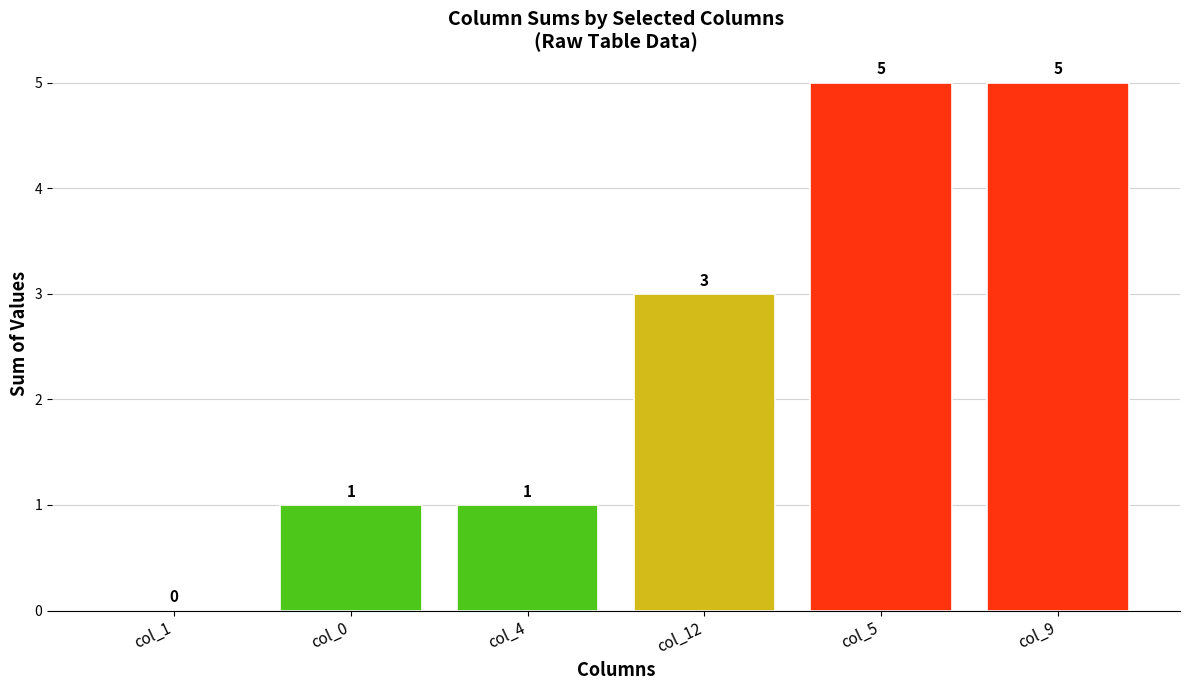

Reading left to right, transcribe all the data shown in this chart.

0	1	1	3	5	5